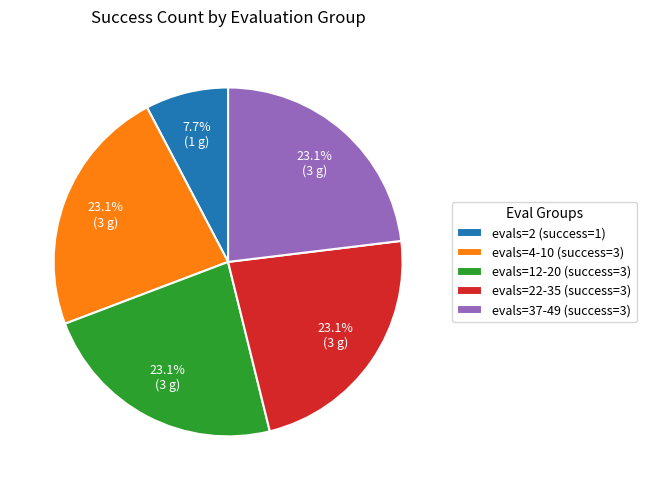

What portion of the pie excludes evals=2 (success=1)?

92.3%